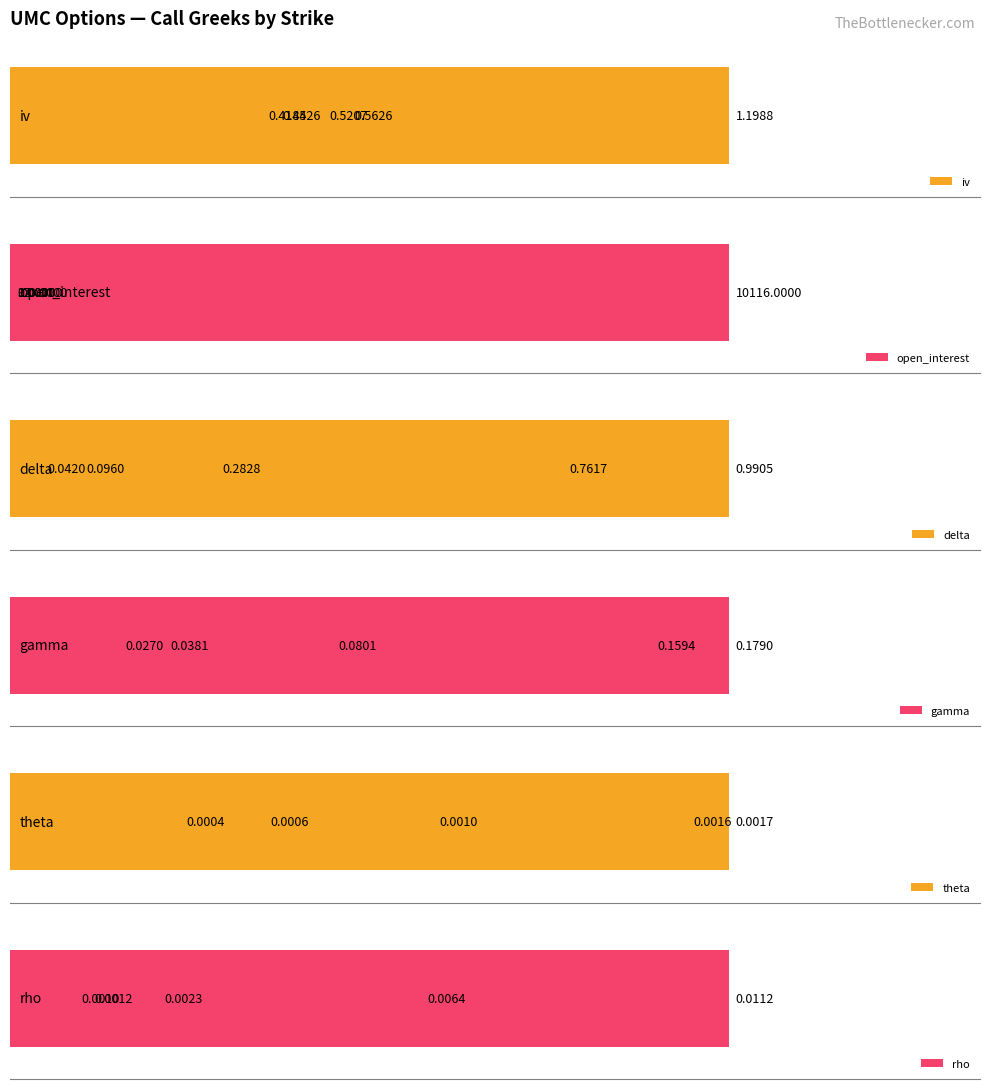

Reading left to right, transcribe all the data shown in this chart.

iv: 2.5=1.2	5.0=0.5	7.5=0.4	10.0=0.4	12.5=0.6
open_interest: 2.5=0.0	5.0=70.0	7.5=10116.0	10.0=3.0	12.5=12.0
delta: 2.5=1.0	5.0=0.8	7.5=0.3	10.0=0.1	12.5=0.0
gamma: 2.5=0.0	5.0=0.2	7.5=0.2	10.0=0.1	12.5=0.0
theta: 2.5=0.0	5.0=0.0	7.5=0.0	10.0=0.0	12.5=0.0
rho: 2.5=0.0	5.0=0.0	7.5=0.0	10.0=0.0	12.5=0.0